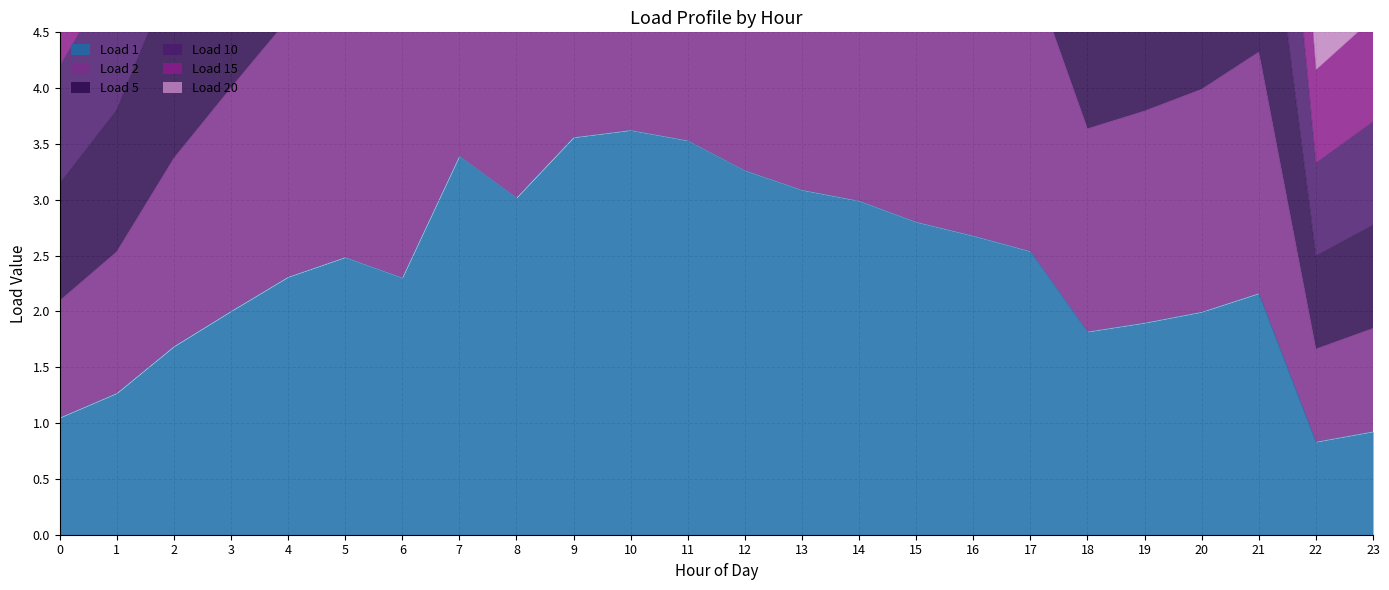

The value of Load 2 at 3 is 1.4. True or false?

False